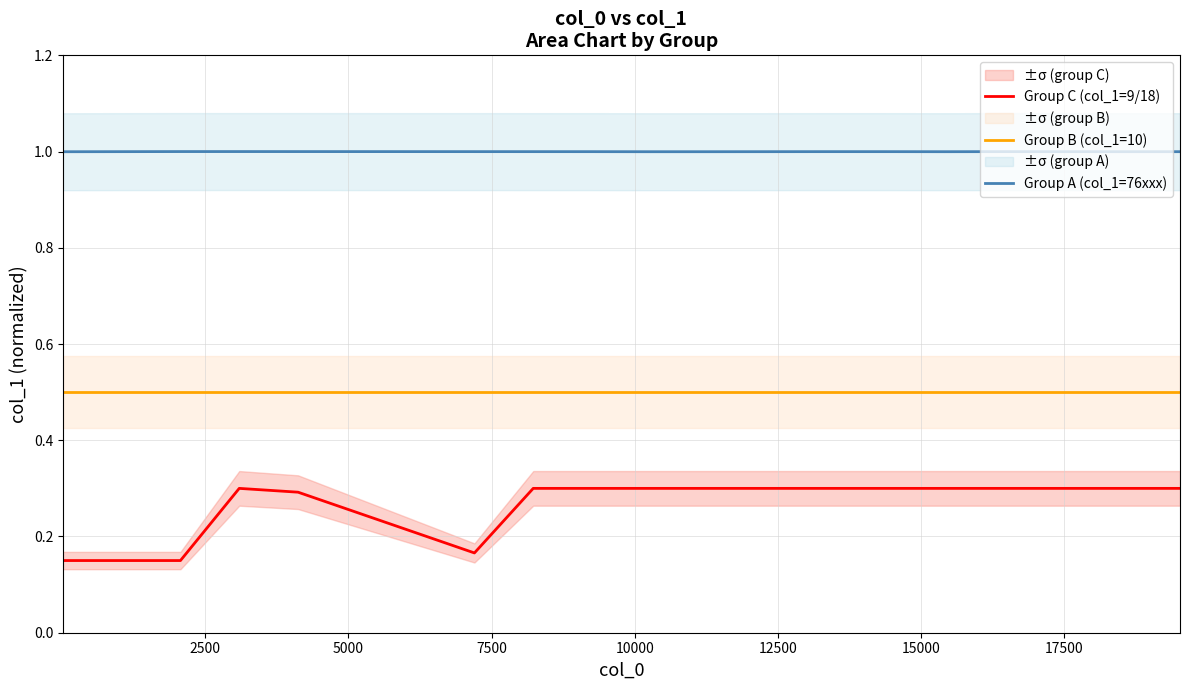

How many Group C (col_1=9/18) values are between 0 and 1?

20